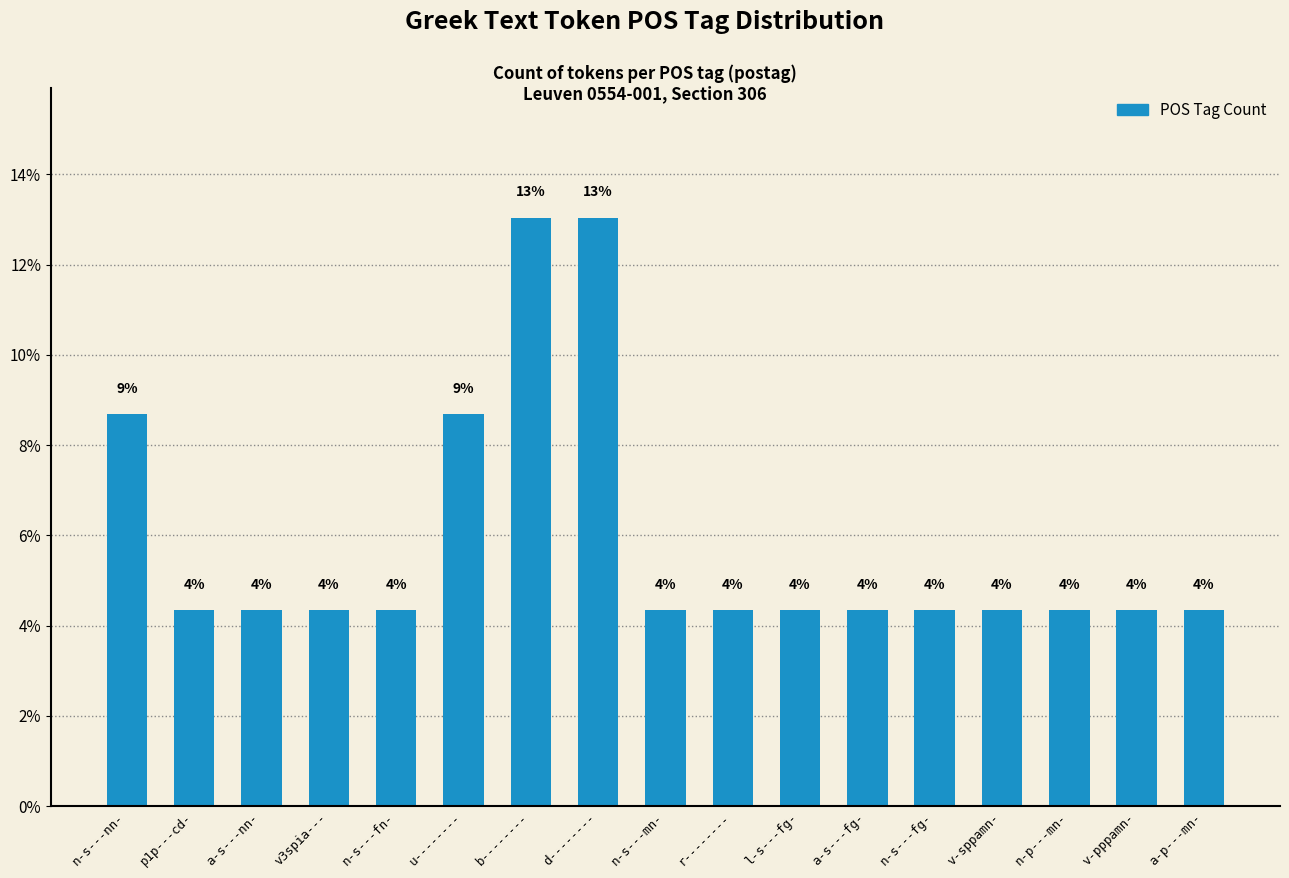

How many bars are there in total?

17